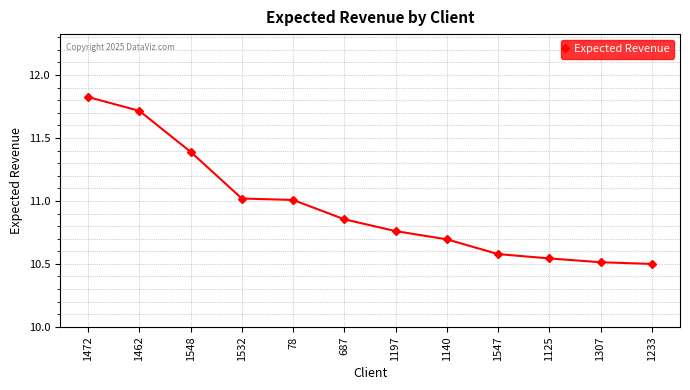

What is the average value?

11.0